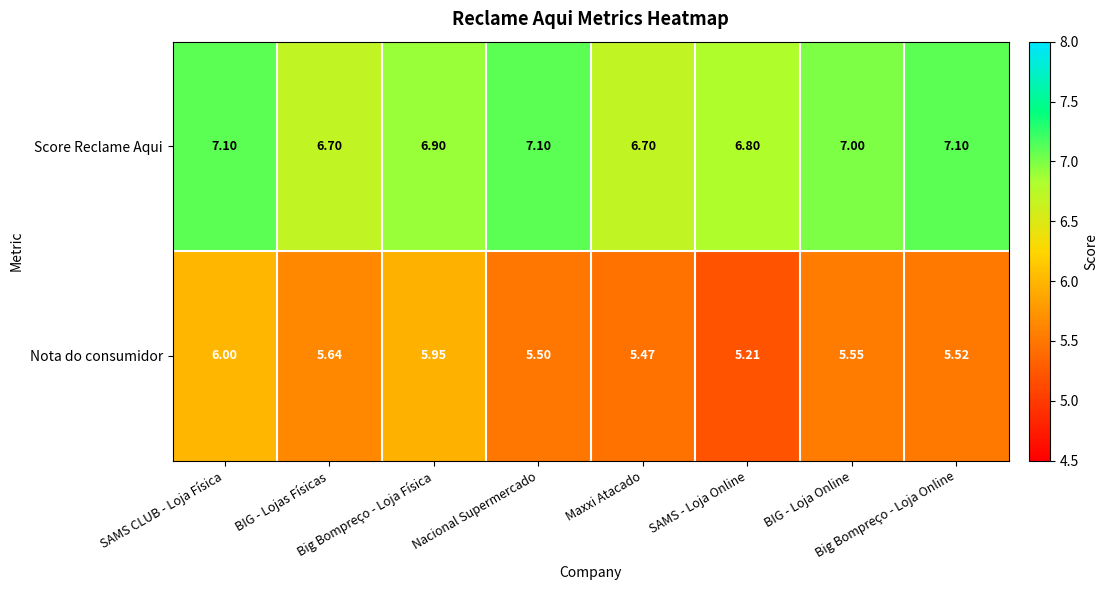

Rank the series by their maximum value, from lowest to highest.

Nota do consumidor, Score Reclame Aqui